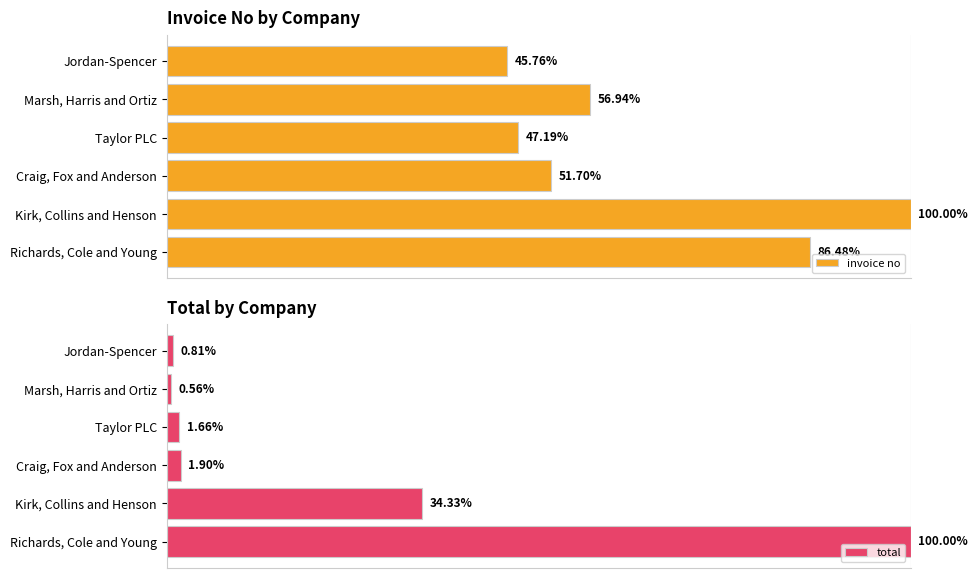

How many bars are there in total?

12